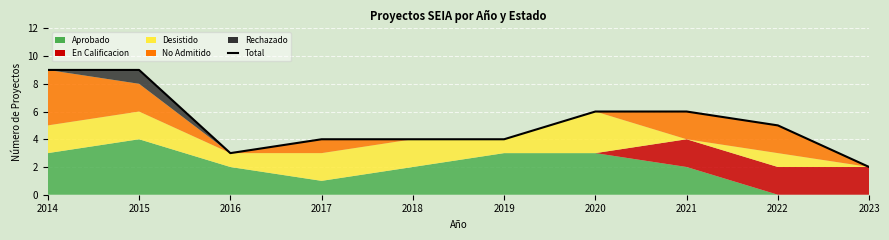

Does the chart display data point markers on the line(s)?

No